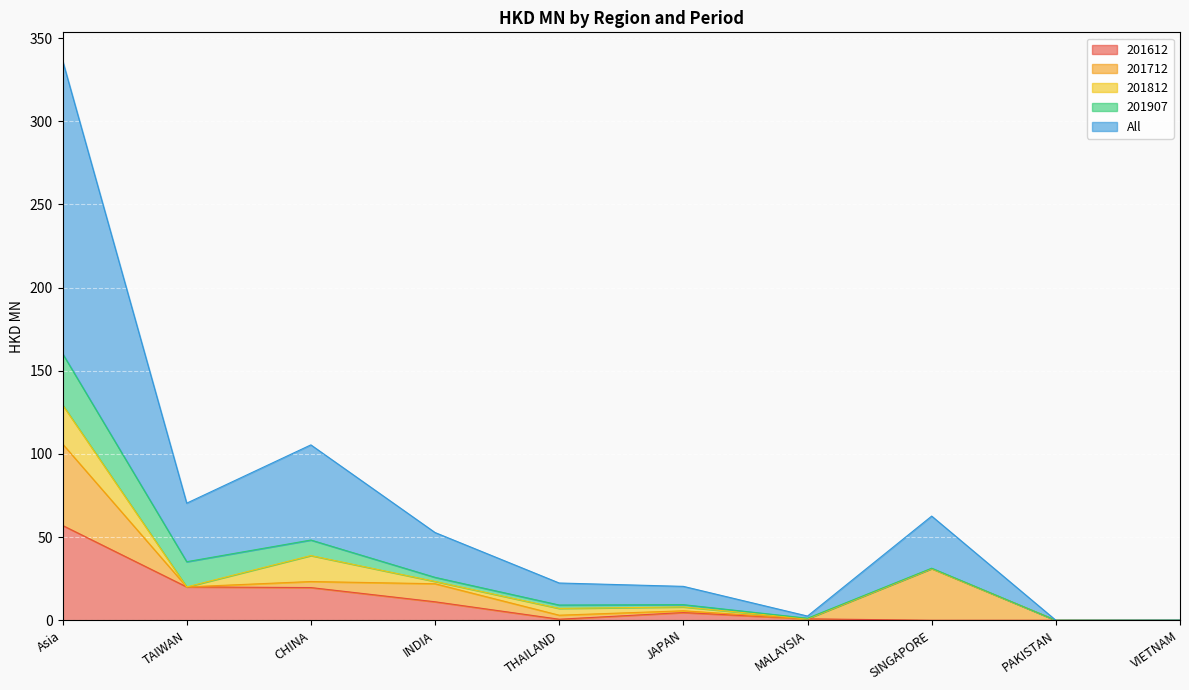

Which series has the largest total across all categories?

All